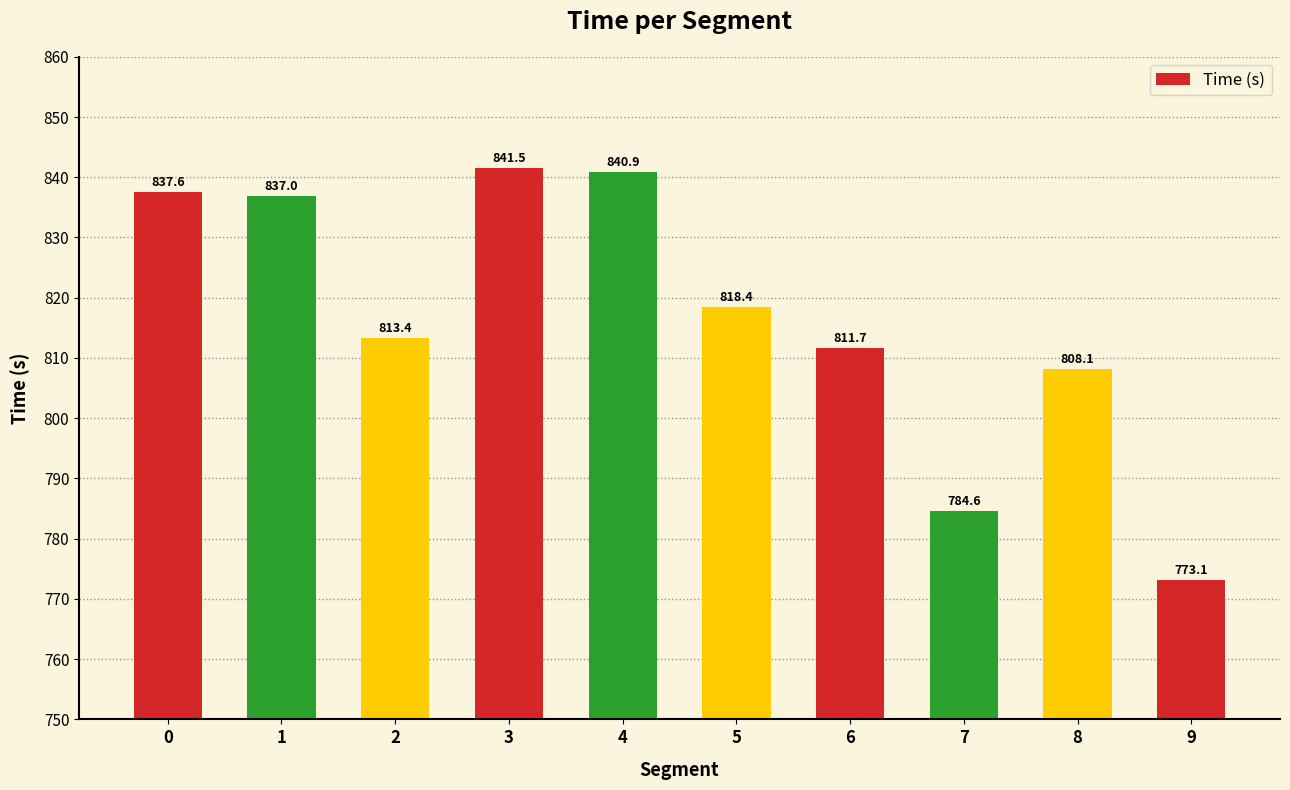

Does the chart contain stacked bars?

No